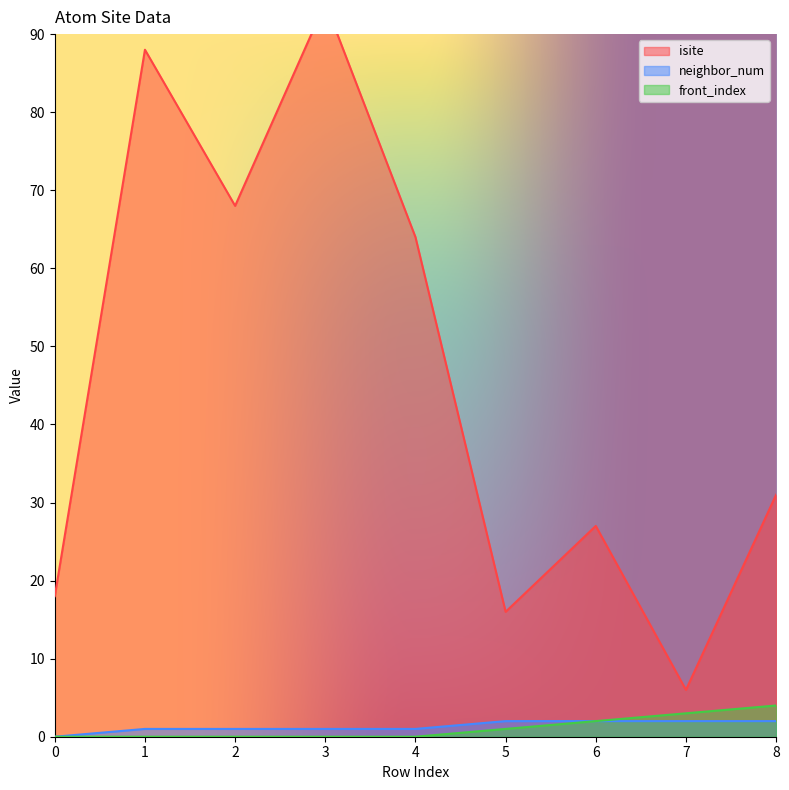

What is the difference between the highest and lowest values at 8?

29